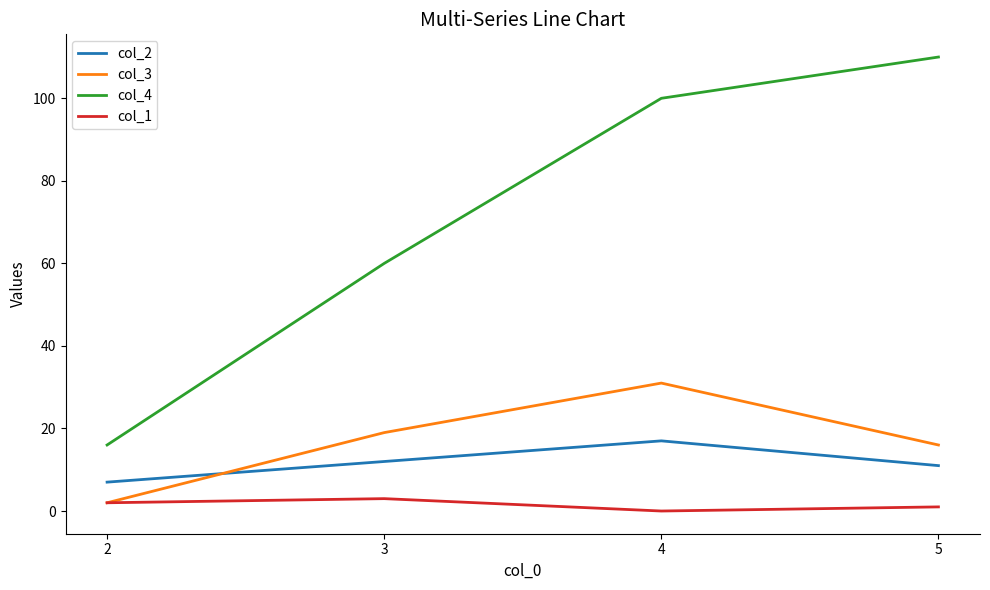

Which series changed the most between 3 and 4?

col_4